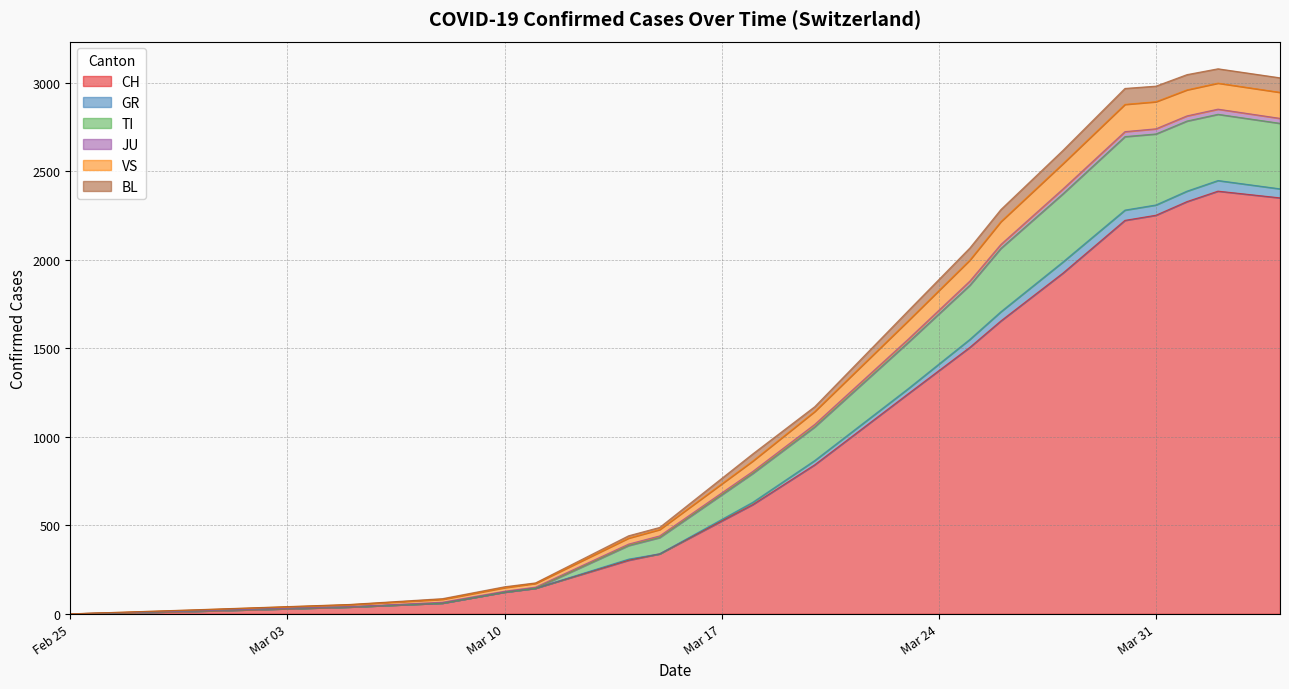

Where is BL nearest to the value 55?

2020-03-25